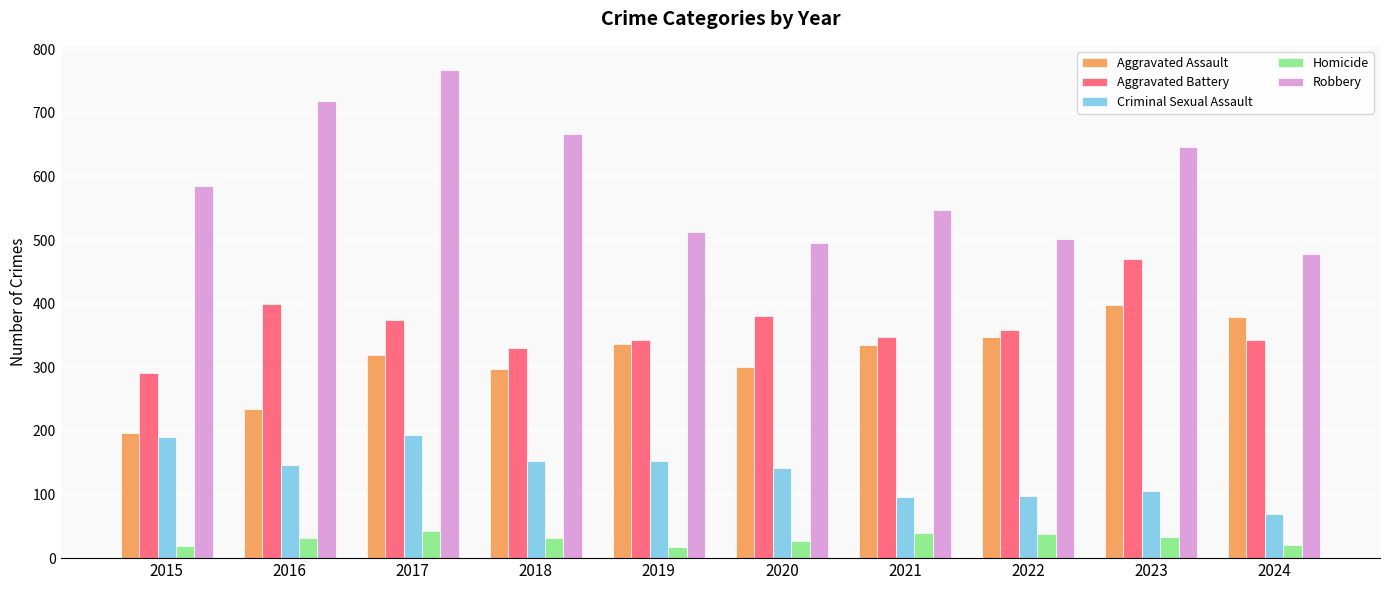

What are all the series names shown in the legend?

Aggravated Assault, Aggravated Battery, Criminal Sexual Assault, Homicide, Robbery